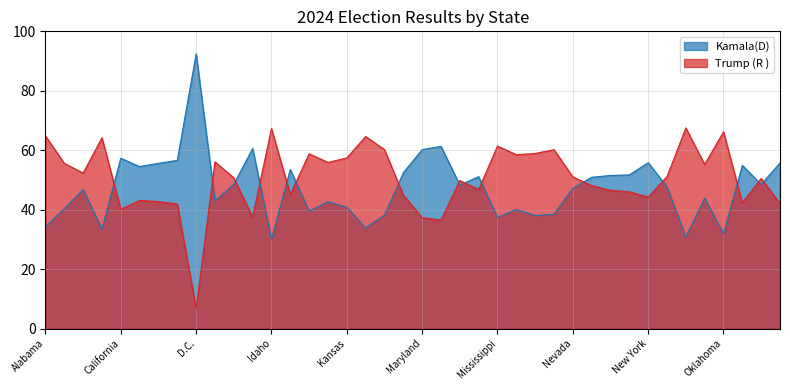

What is the difference between the Kamala(D) values at Massachusetts and Nebraska?

22.8